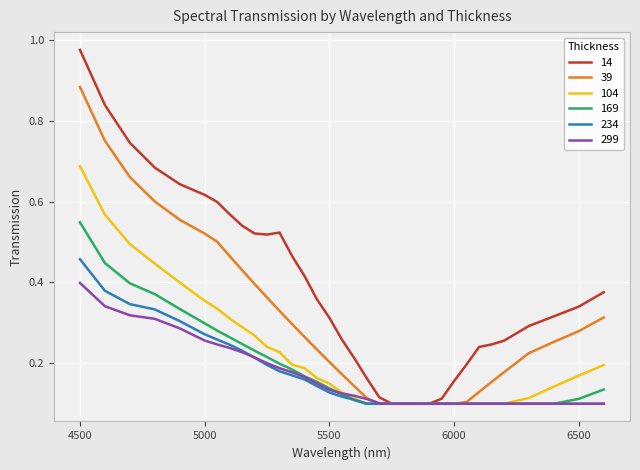

What are all the series names shown in the legend?

14, 39, 104, 169, 234, 299